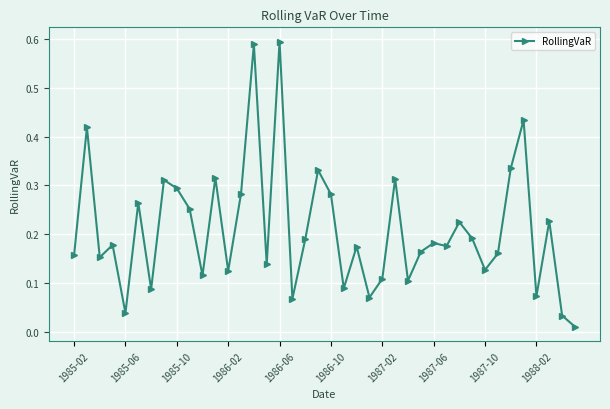

What is the sum of all values?

8.4